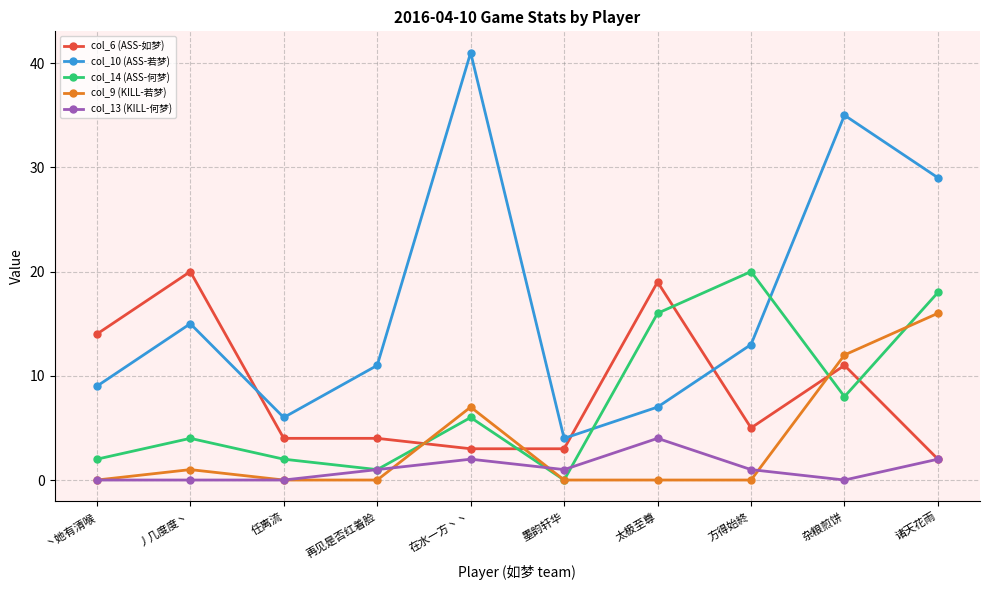

True or false: col_10 (ASS-若梦) has a value of 15 at 丿几度度丶.

True